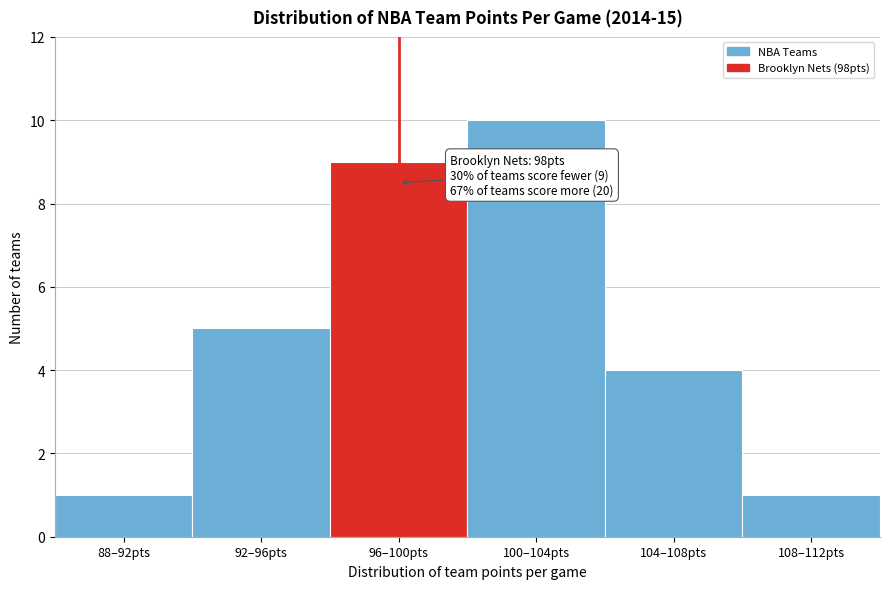

Reading left to right, transcribe all the data shown in this chart.

1	5	9	10	4	1